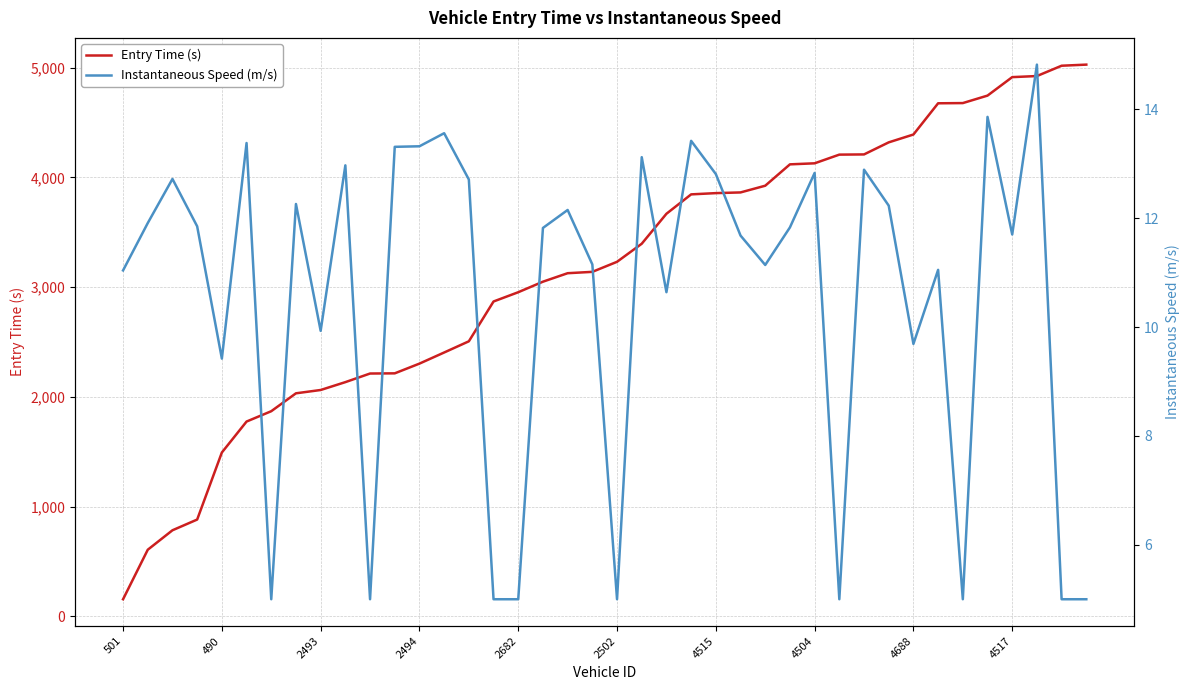

Is it true that Instantaneous Speed (m/s) equals 2.5 at 29?

False